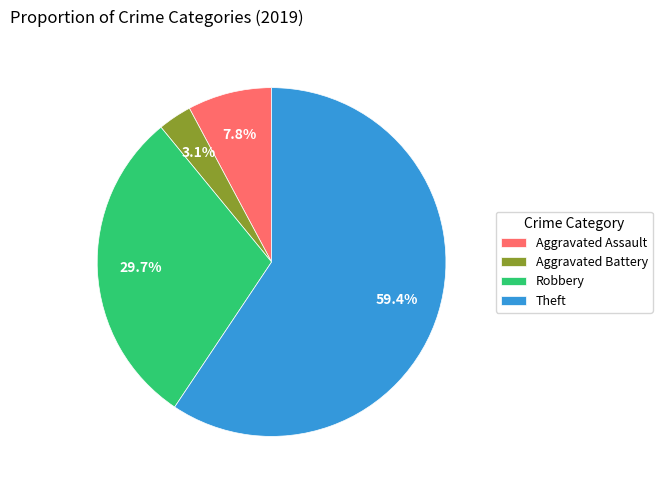

How many slices are in this pie chart?

4